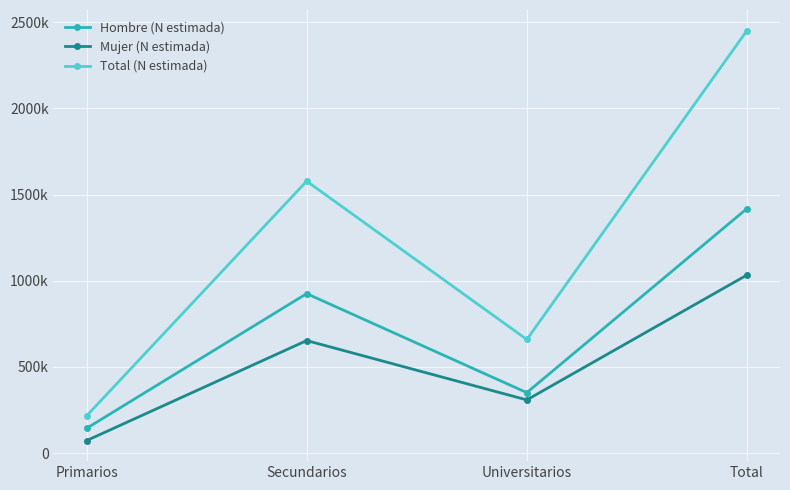

Is this an area chart (filled region under the line)?

No